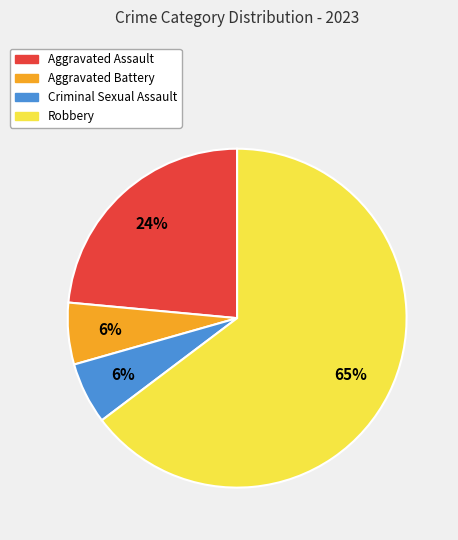

Count the number of slices in the pie.

4